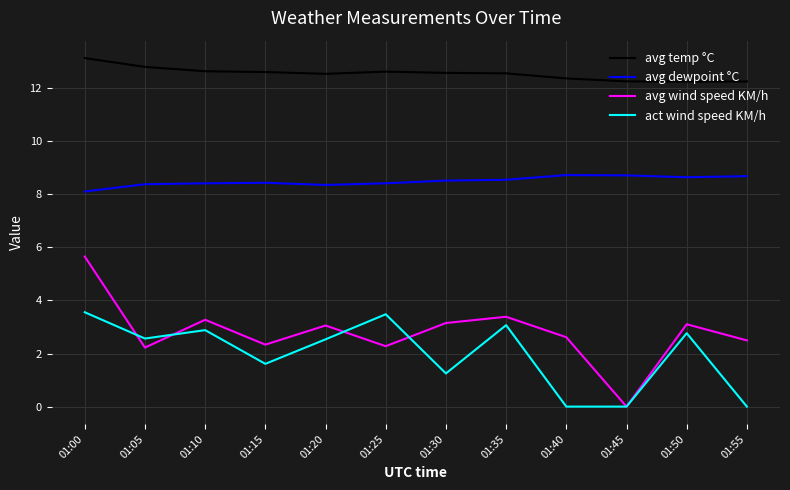

Read the avg dewpoint °C value at 01:05.

8.4